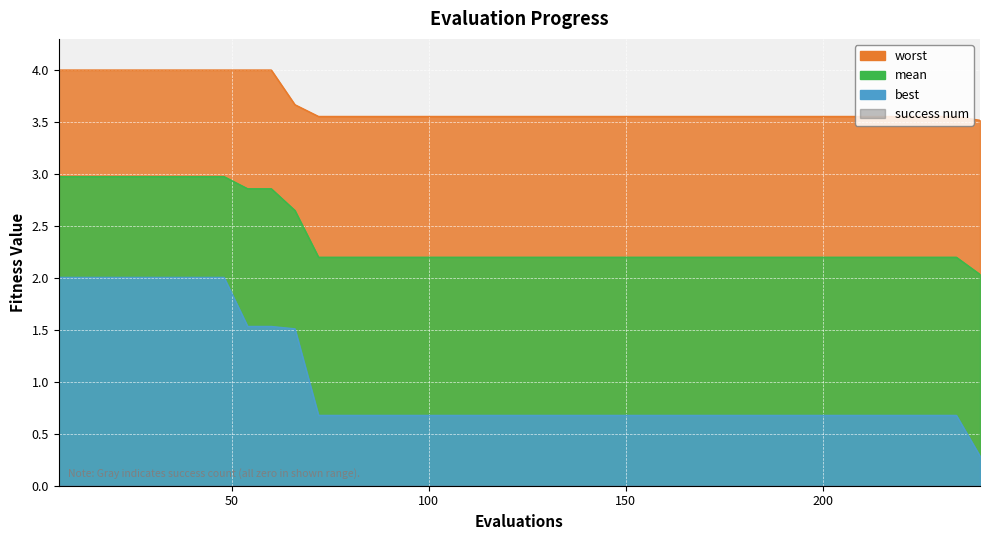

At how many categories does at least one series exceed 3?

40